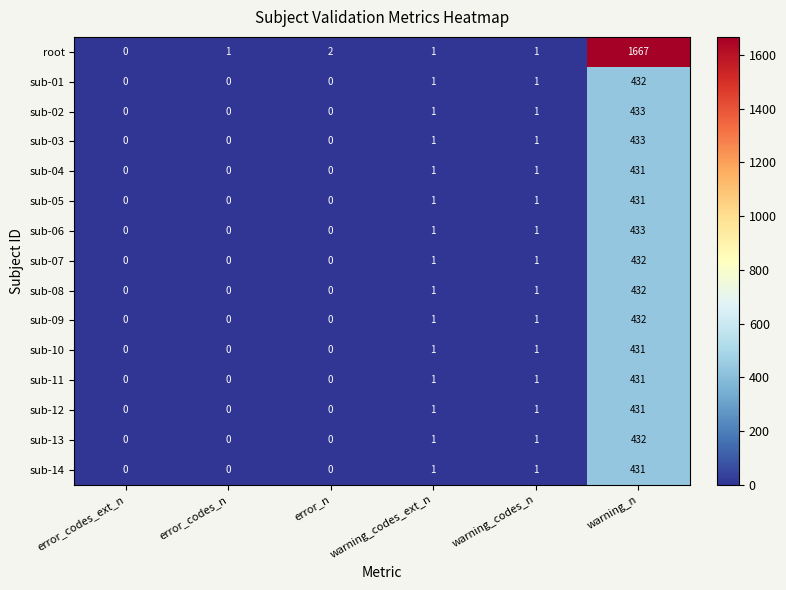

Is it true that sub-08 equals 0 at error_codes_ext_n?

True